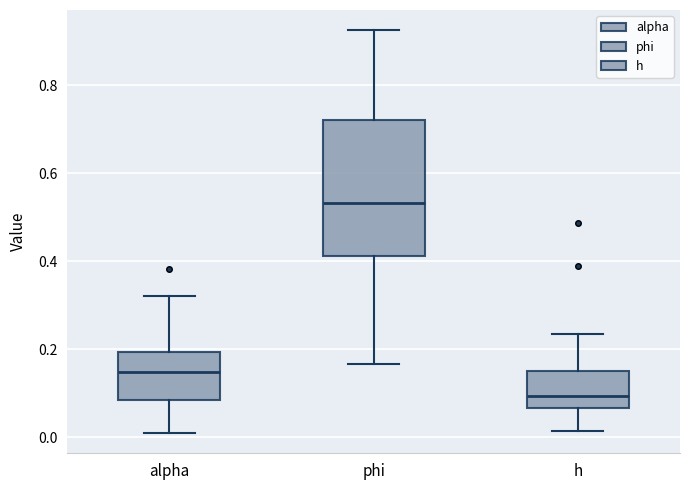

Which box has the highest median line?

phi